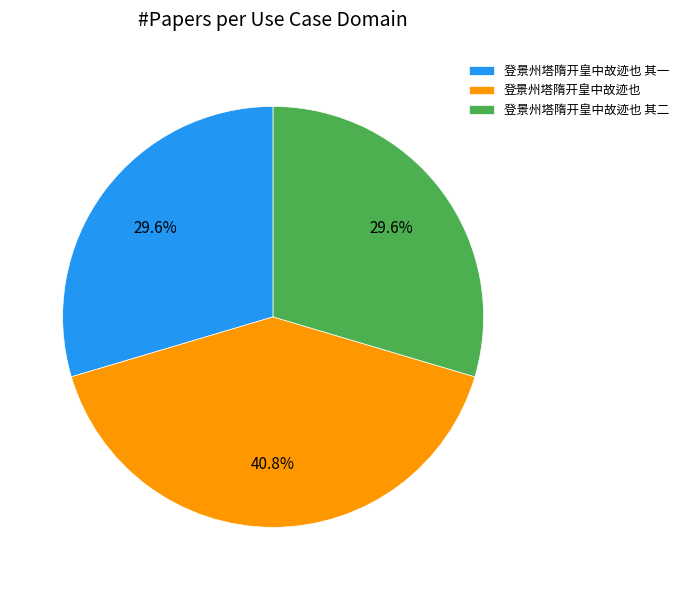

How many segments does this pie chart have?

3